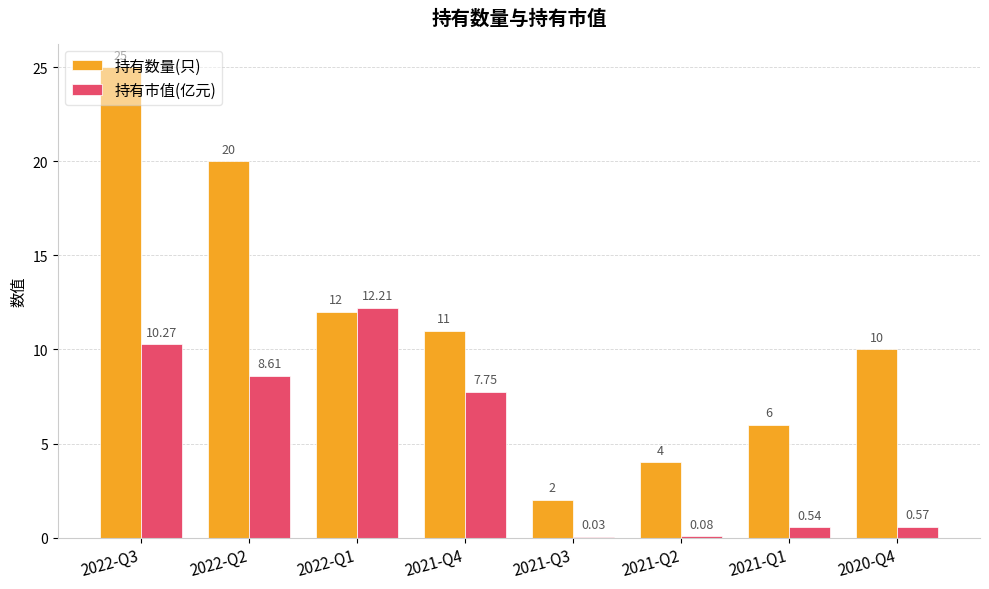

Which series changed the most between 2022-Q1 and 2020-Q4?

持有市值(亿元)